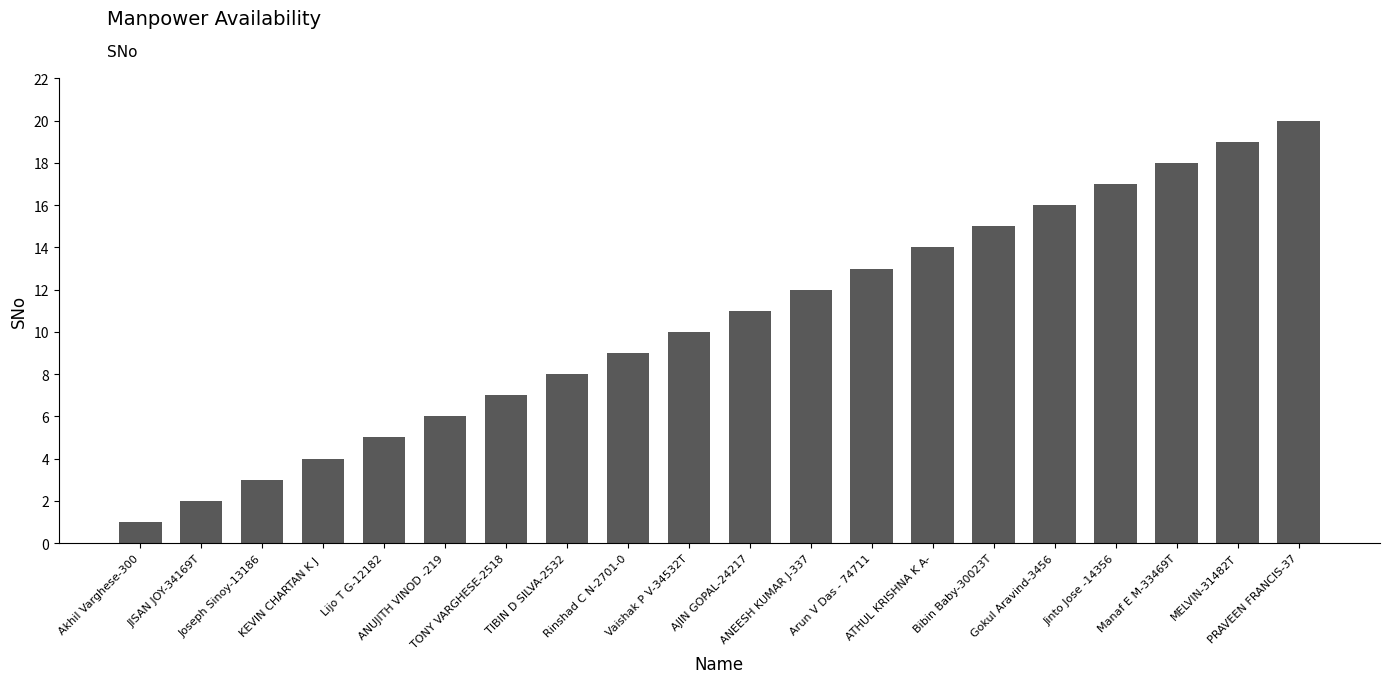

What is the difference between the values at MELVIN-31482T and JISAN JOY-34169T?

17